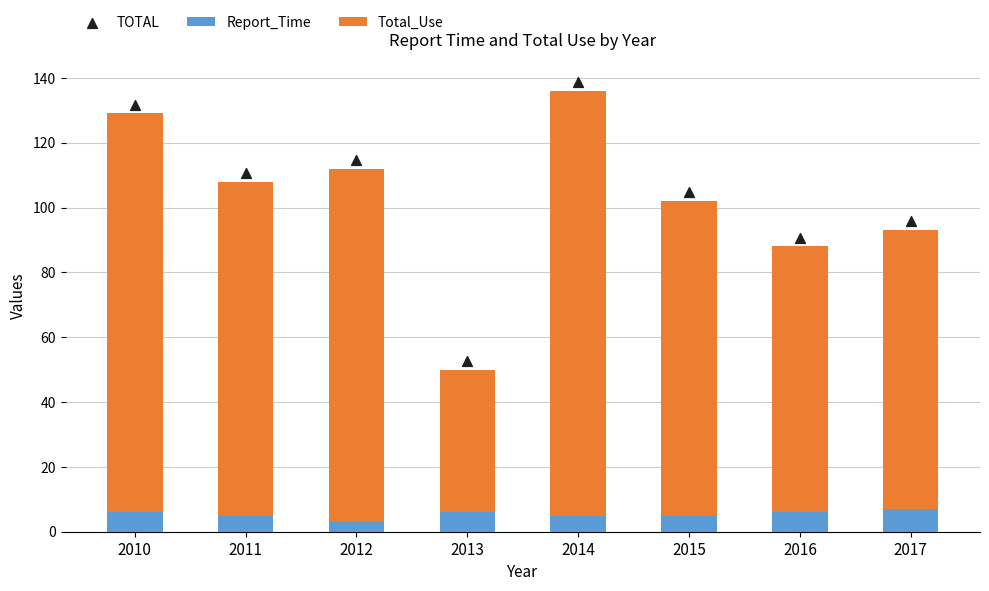

What are all the series names shown in the legend?

Report_Time, Total_Use, TOTAL